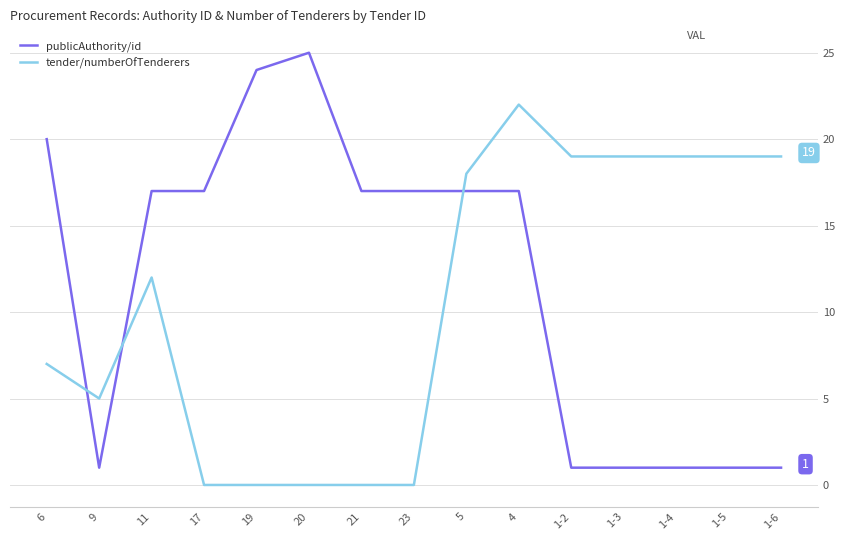

Which series has the largest total across all categories?

publicAuthority/id